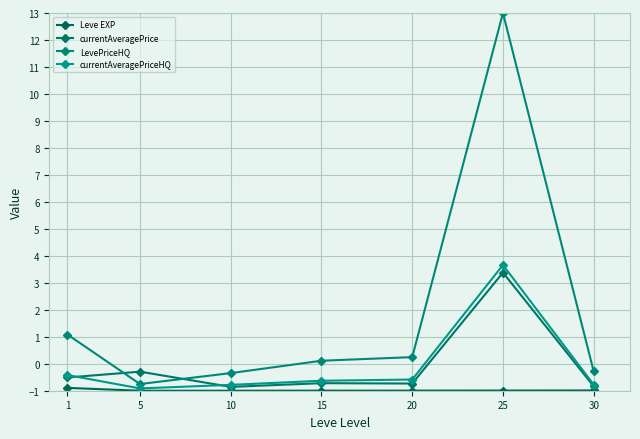

At which category is the sum across all series the highest?

25